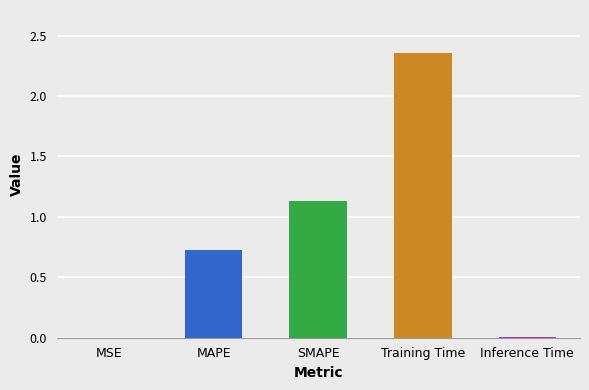

The value at Training Time is 1.0. True or false?

False